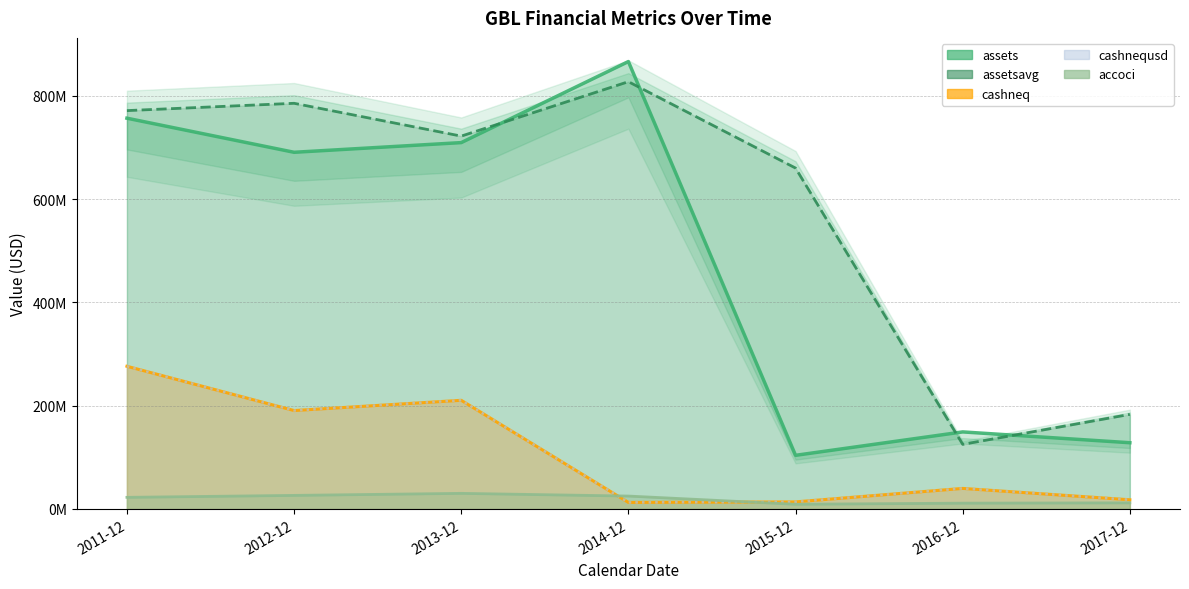

What is the smallest value displayed?

9115000